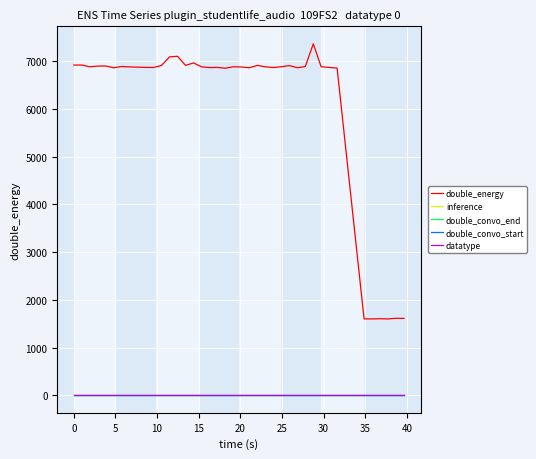

Is this an area chart (filled region under the line)?

No